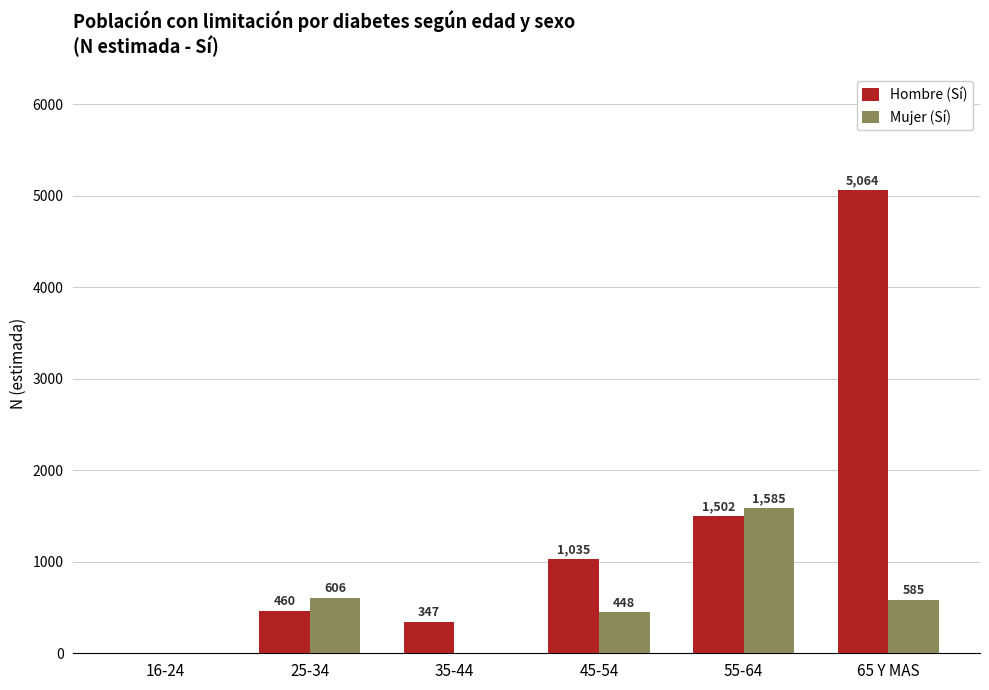

Between 35-44 and 65 Y MAS, which series saw the biggest shift?

Hombre (Sí)